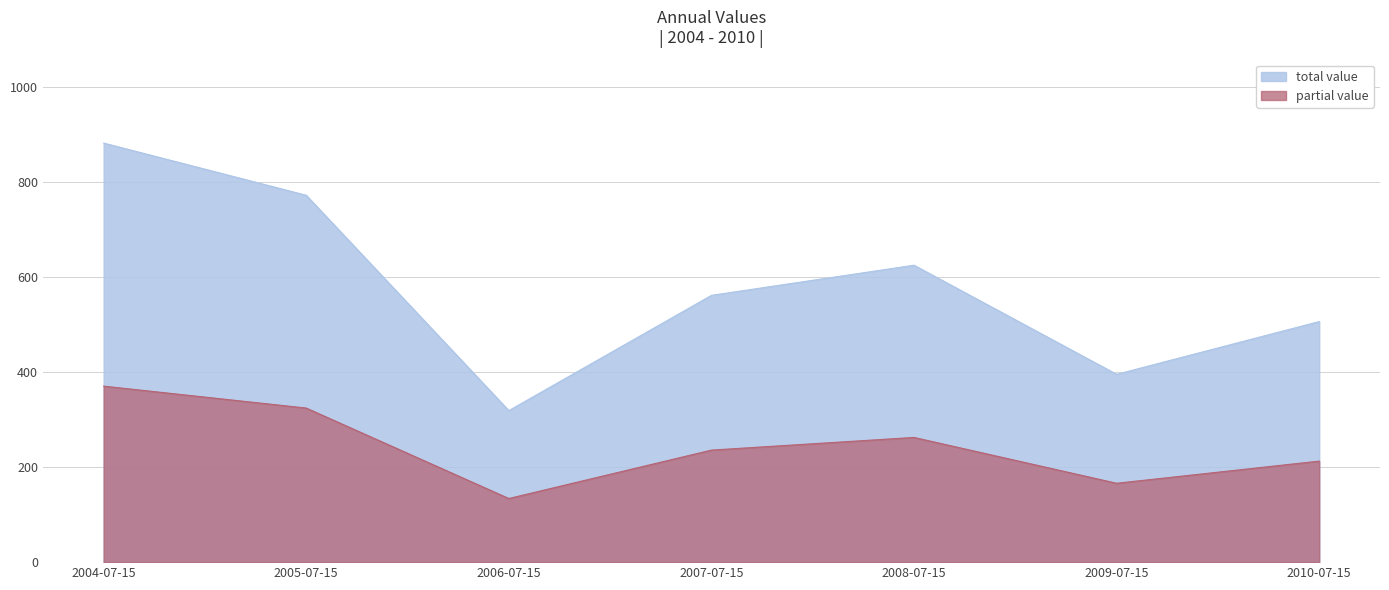

Count the number of values greater than 235.

4